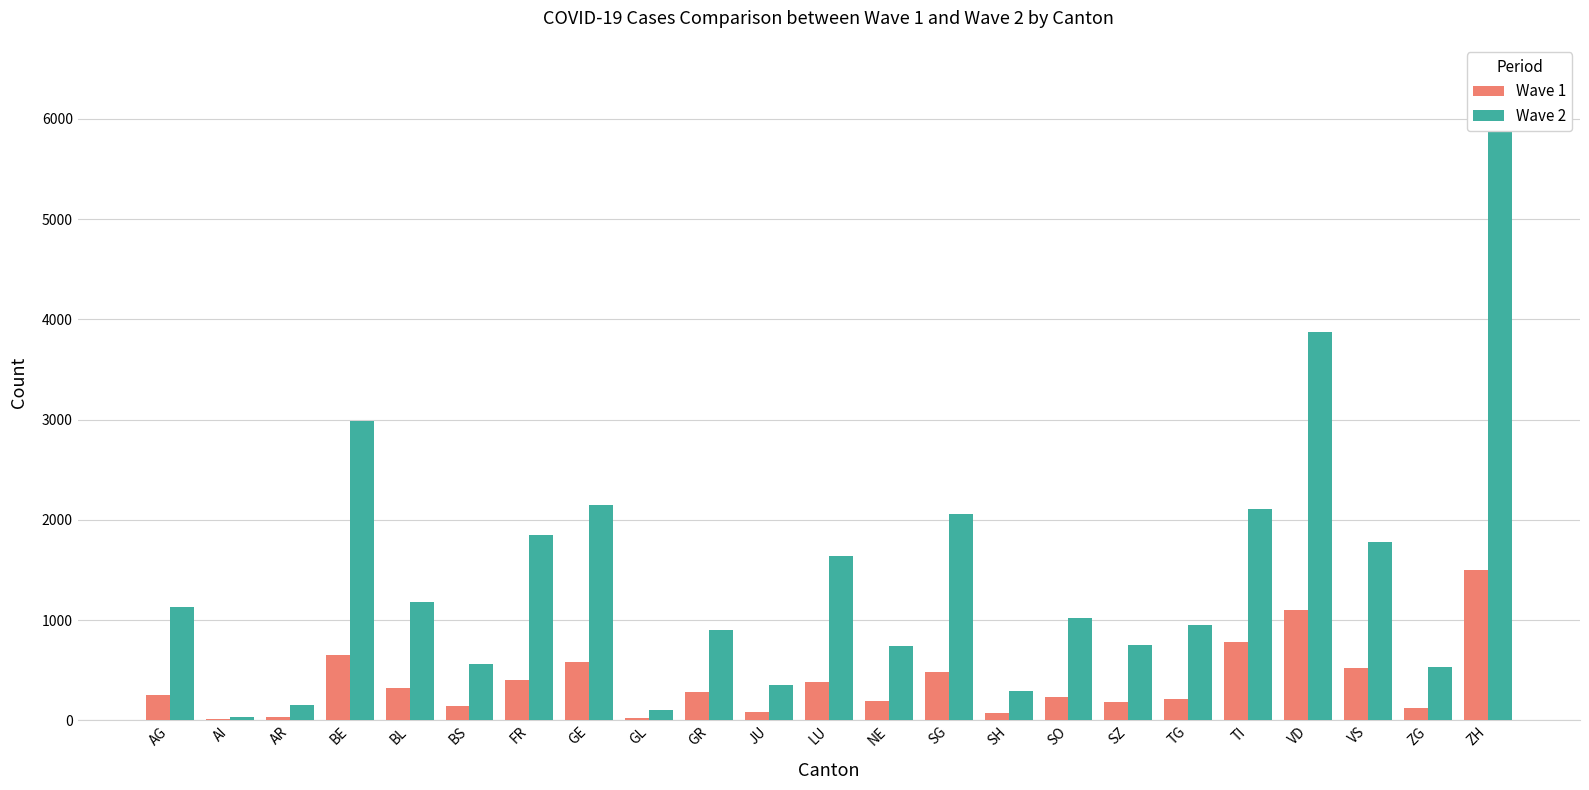

The Wave 2 series shows 1497 at GR. True or false?

False